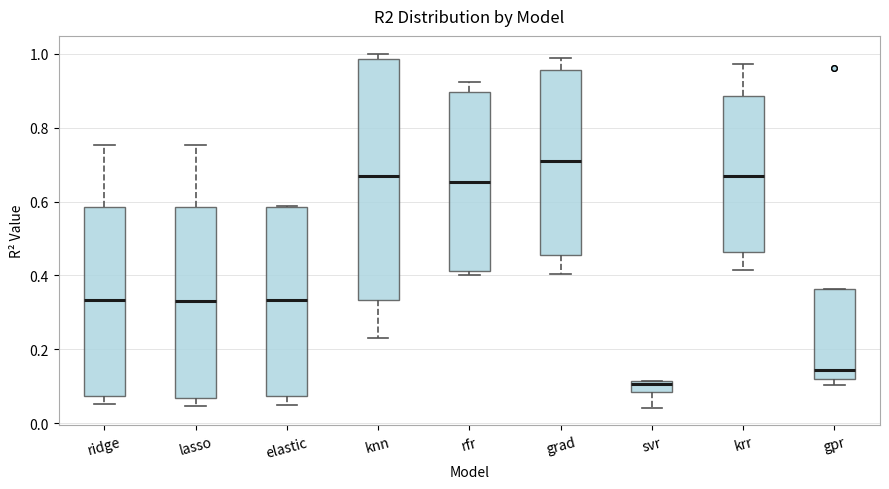

Comparing the boxes themselves (not the whiskers), which one is the tallest?

knn